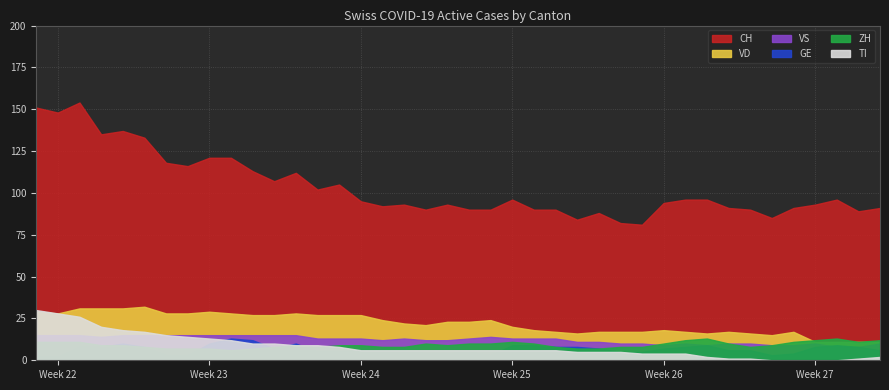

The CH series shows 201 at 12. True or false?

False